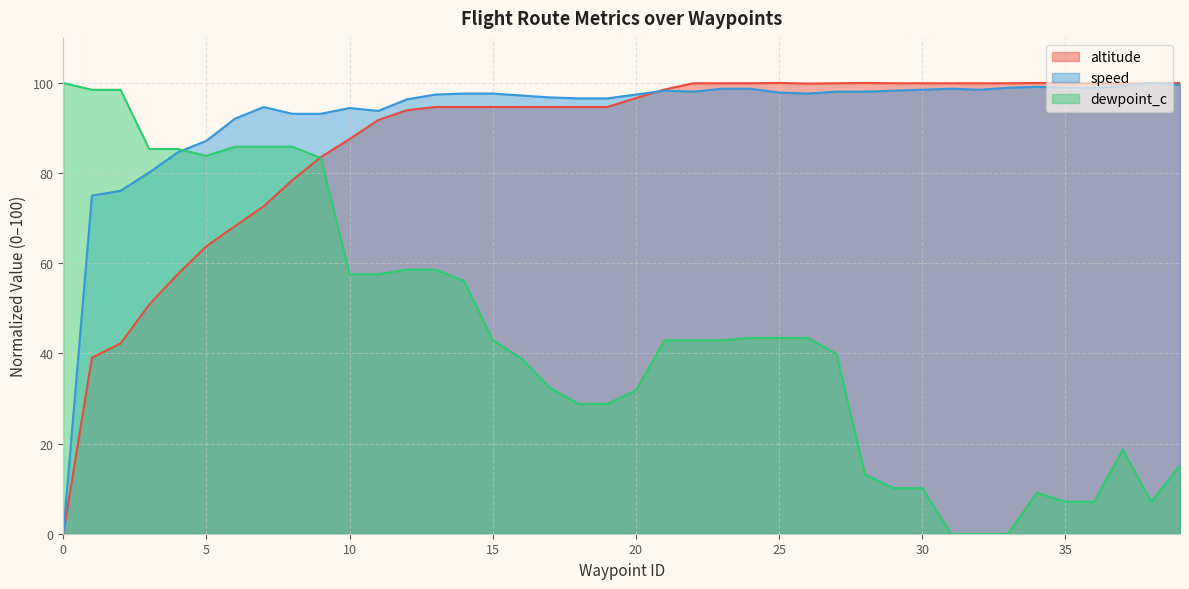

Which series has the widest spread of values?

altitude